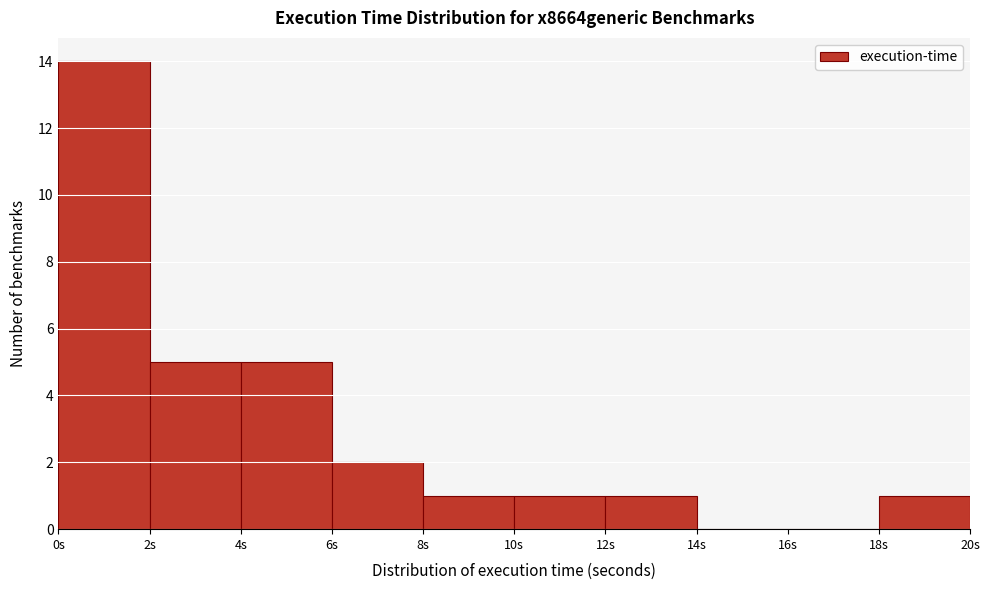

Reading left to right, transcribe this chart: for each bar, give the range it covers on the x-axis and its height. The values are not printed on the chart, so give them approximately, as read against the axis.

0 to 2: 14
2 to 4: 5
4 to 6: 5
6 to 8: 2
8 to 10: 1
10 to 12: 1
12 to 14: 1
14 to 16: 0
16 to 18: 0
18 to 20: 1